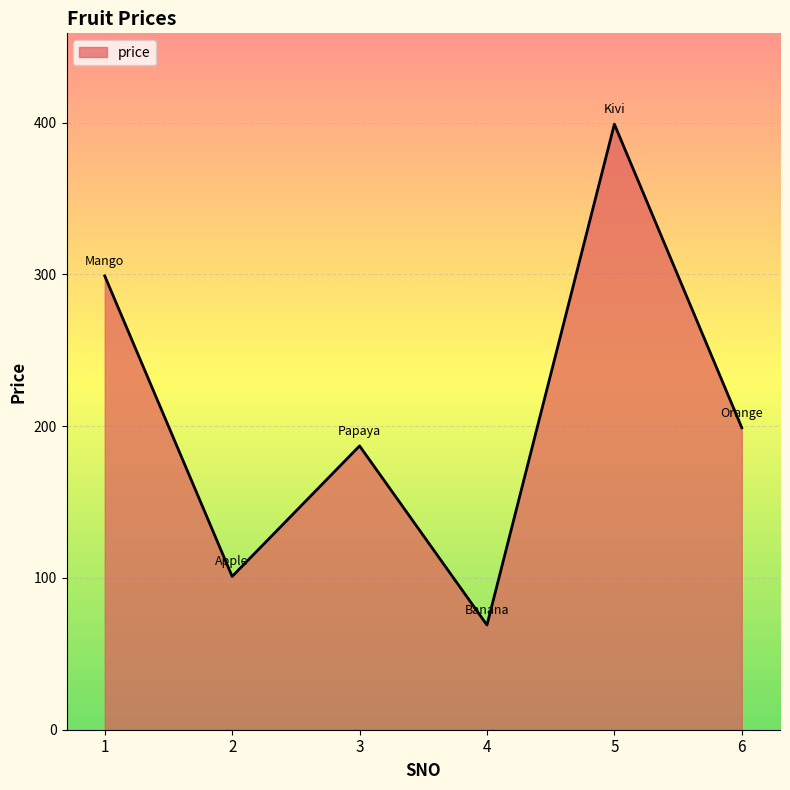

Where is the data nearest to the value 234?

6